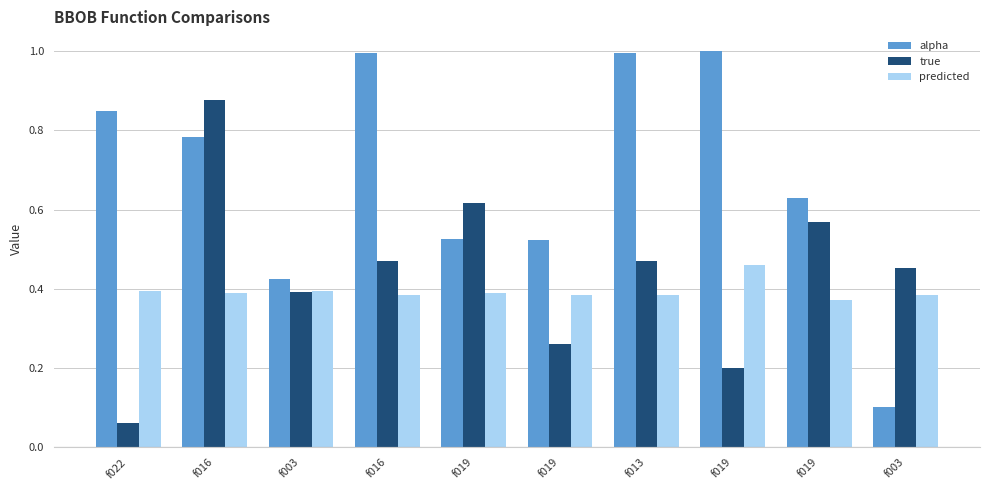

List the series in order of their peak value, lowest first.

predicted, true, alpha